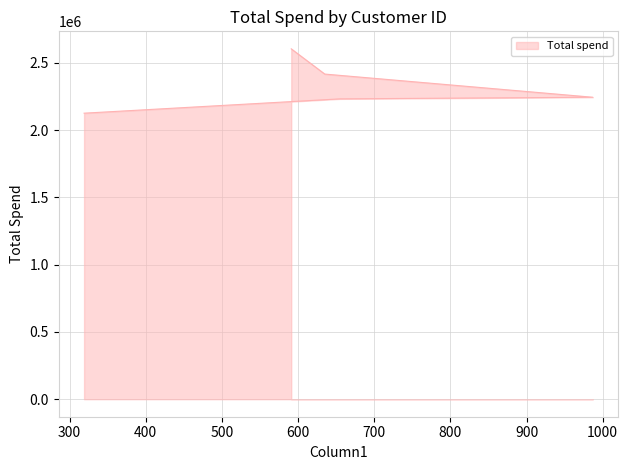

How many categories are shown in the chart?

5